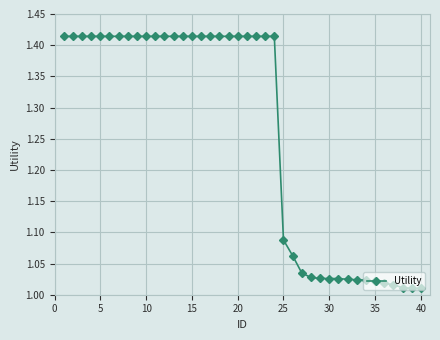

What is the average value?

1.3